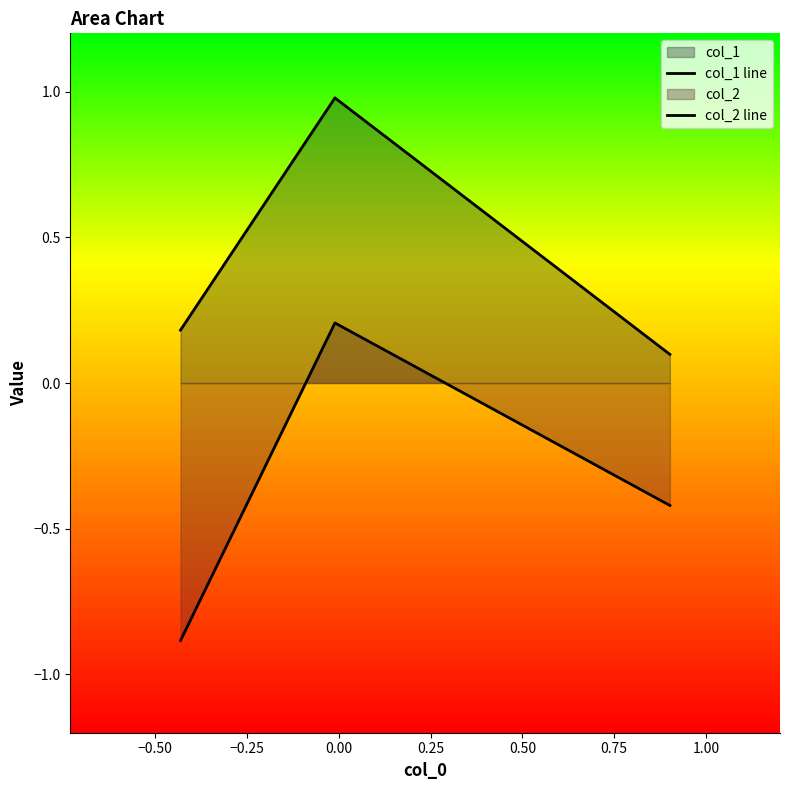

Count the number of categories in the chart.

3